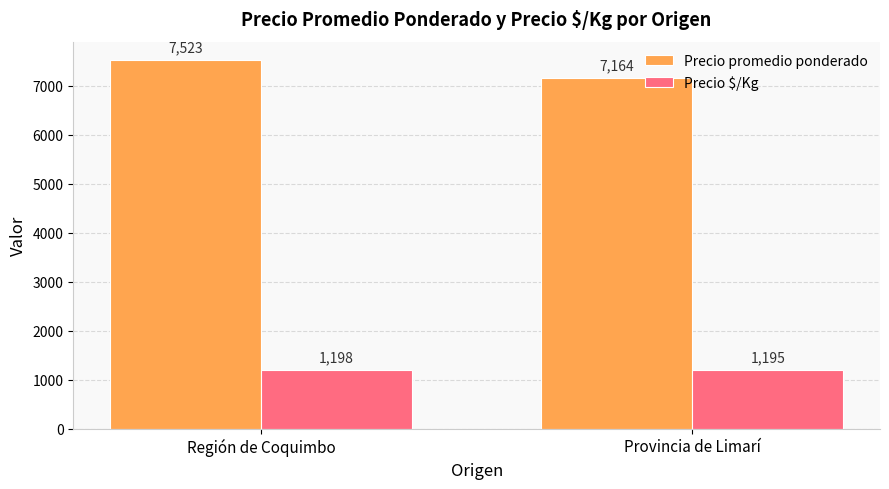

What value does the Precio promedio ponderado series have at Provincia de Limarí?

7164